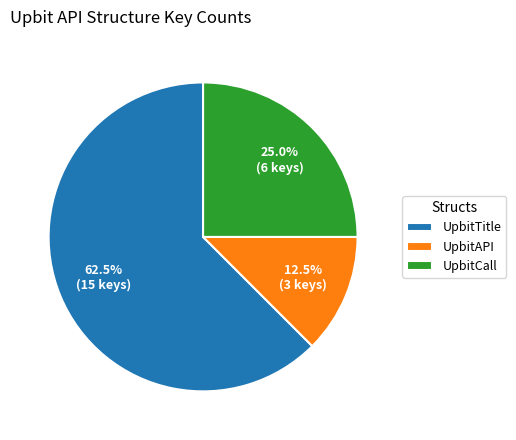

Which slice is the largest?

UpbitTitle